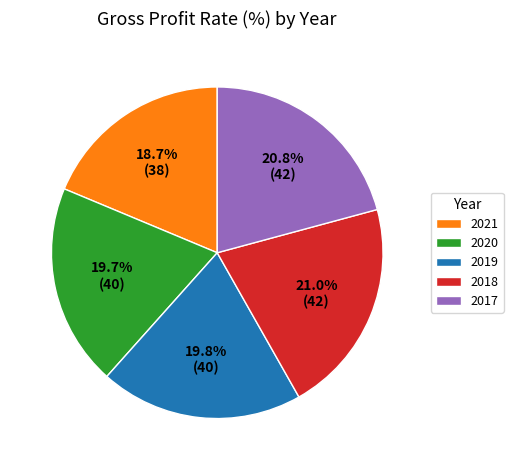

To the nearest percent, what is the difference between the largest and smallest slice percentages?

2%